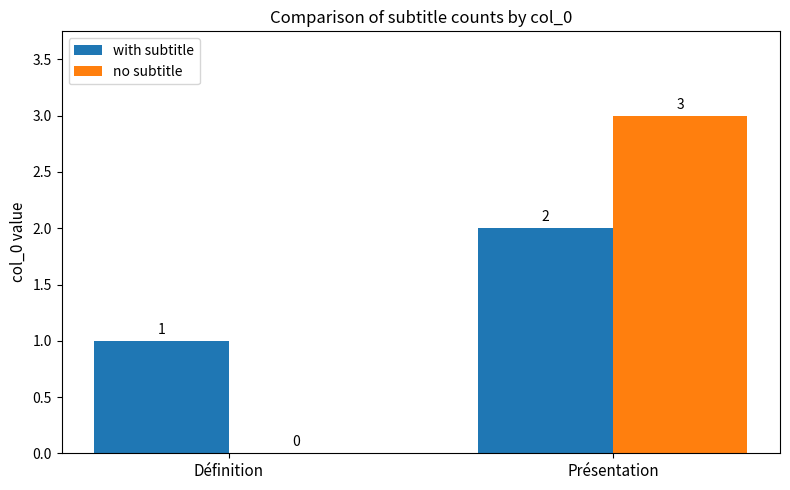

Count the number of categories in the chart.

2